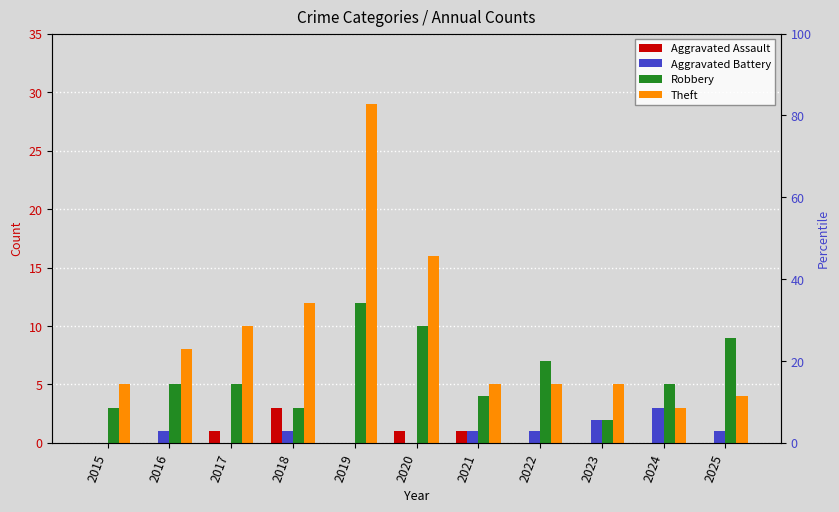

The Theft series shows 19 at 2018. True or false?

False